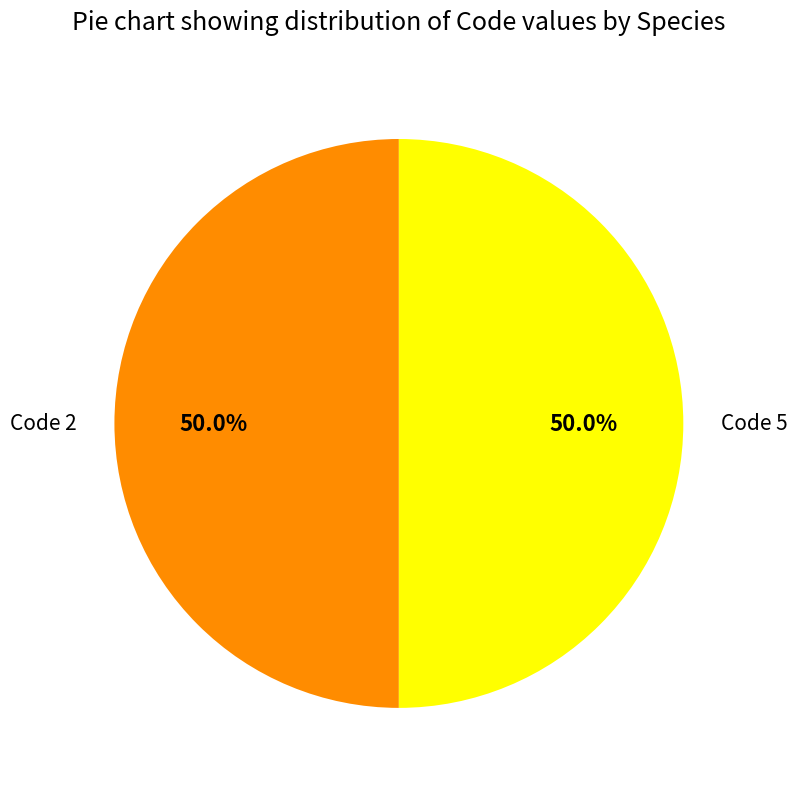

Is there a majority slice in this chart?

No